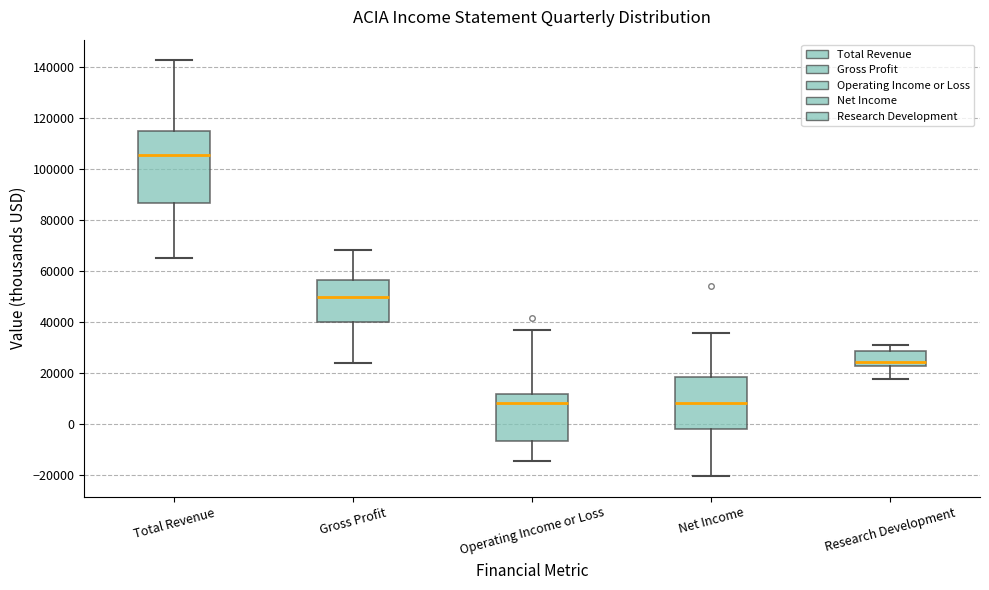

Reading left to right, read every box against the y-axis: the position of its median line, the range the box covers, and the ends of its whiskers. The values are not printed on the chart, so give them approximately, as read against the axis.

Total Revenue: median 106000, box 86000 to 114000, whiskers 66000 to 142000
Gross Profit: median 50000, box 40000 to 56000, whiskers 24000 to 68000
Operating Income or Loss: median 8000, box -6000 to 12000, whiskers -14000 to 36000
Net Income: median 8000, box -2000 to 18000, whiskers -20000 to 36000
Research Development: median 24000, box 22000 to 28000, whiskers 18000 to 32000